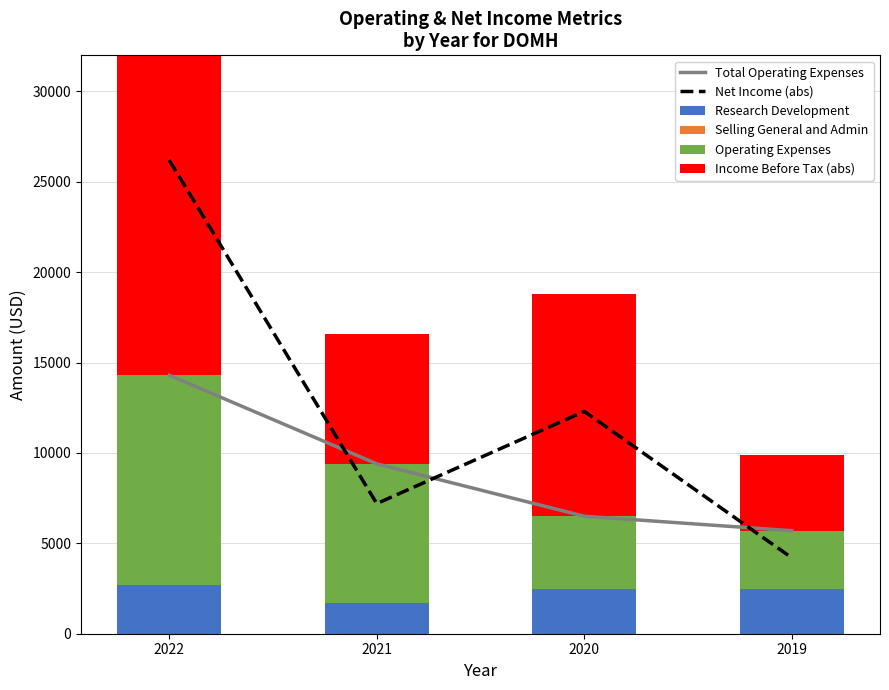

At how many categories does at least one series exceed 9354?

3